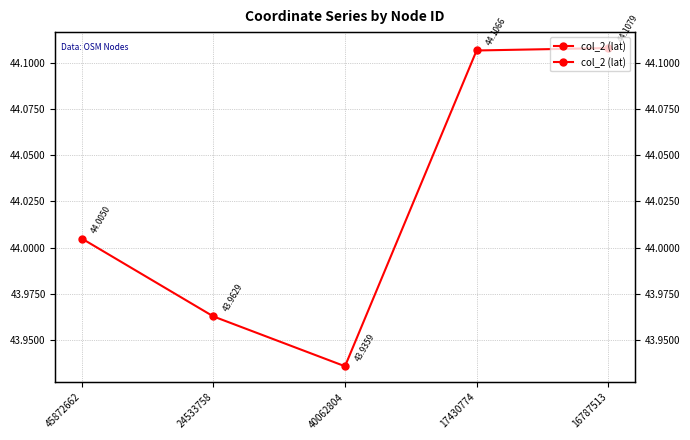

Between 40062804 and 45872662, which is larger?

45872662